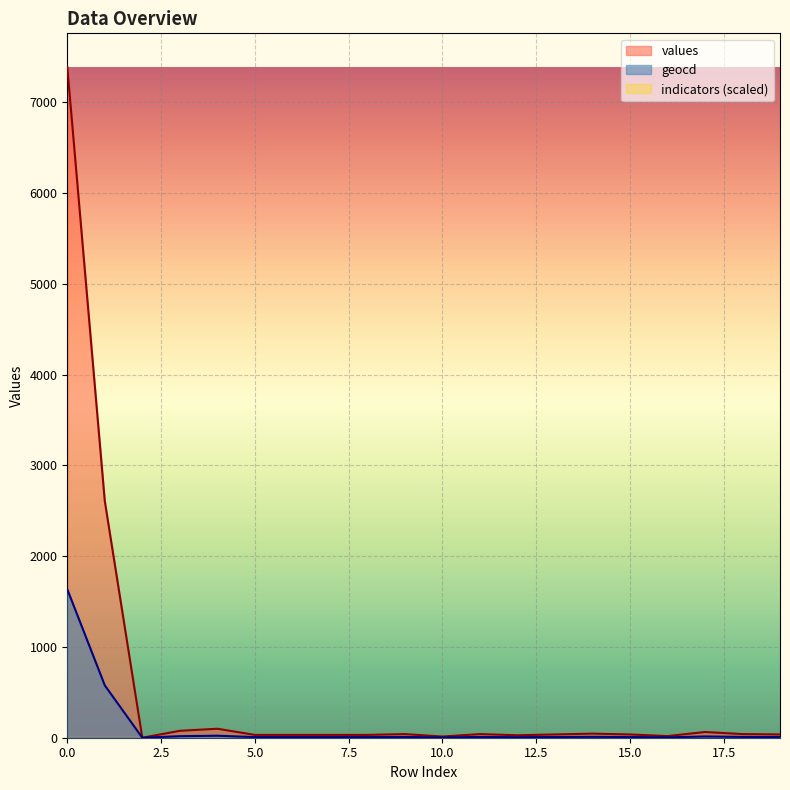

How many distinct data groups are displayed?

3